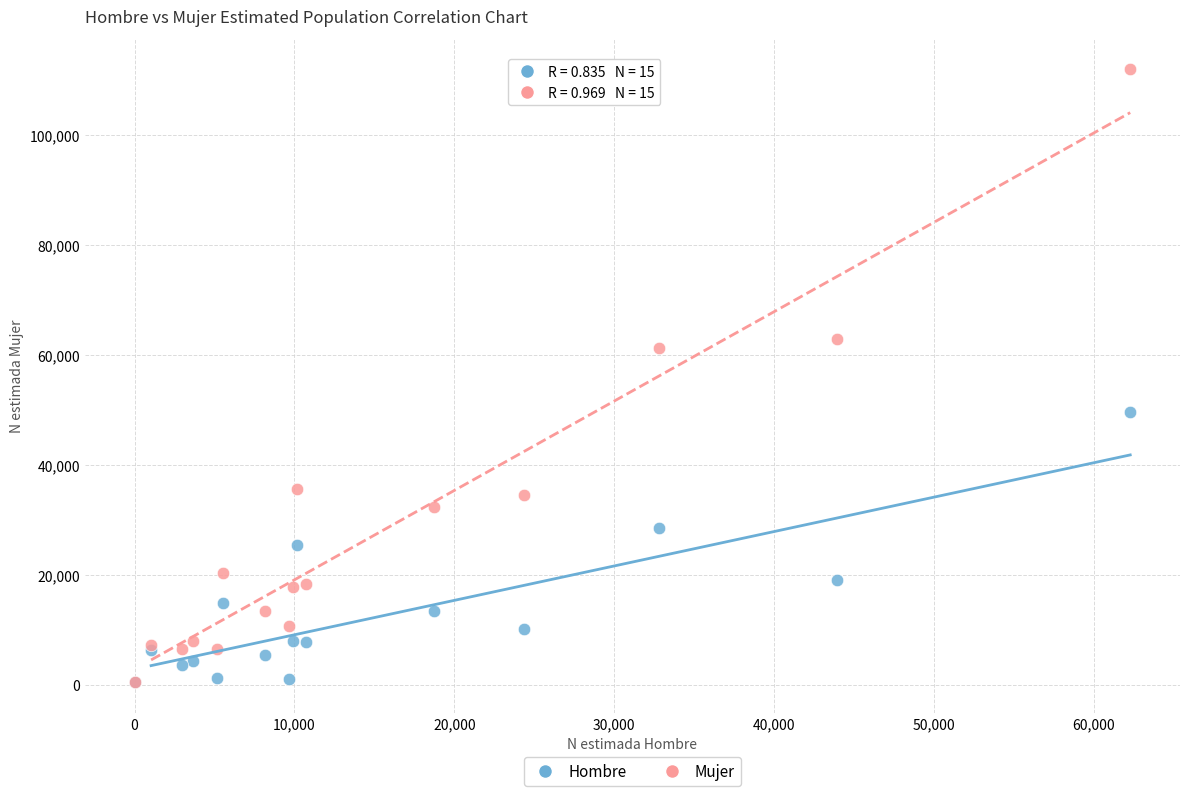

In the Mujer series, what Y value is closest to 56211?

61311